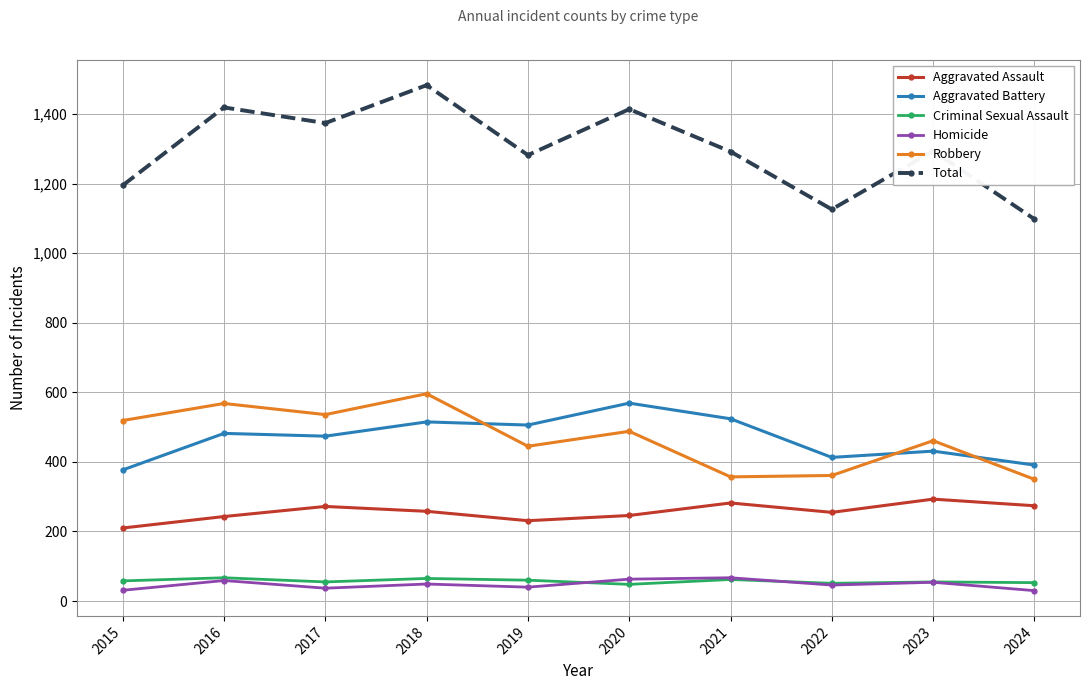

What is the value of the Homicide point at the 10th from the left?

30